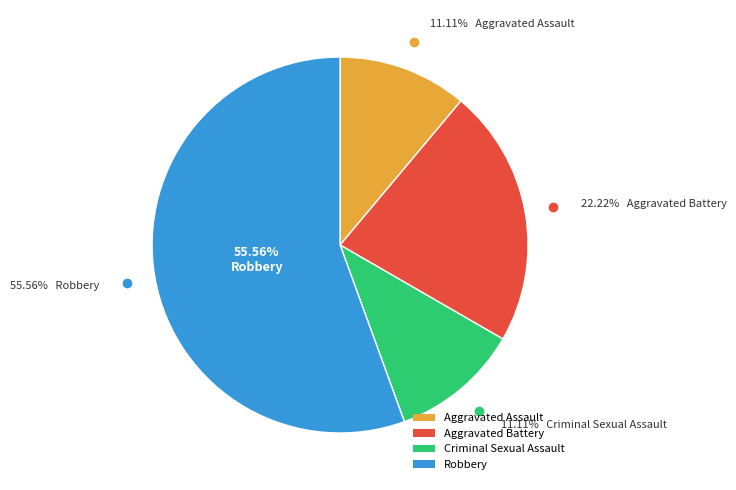

What is the largest slice in the pie chart?

Robbery